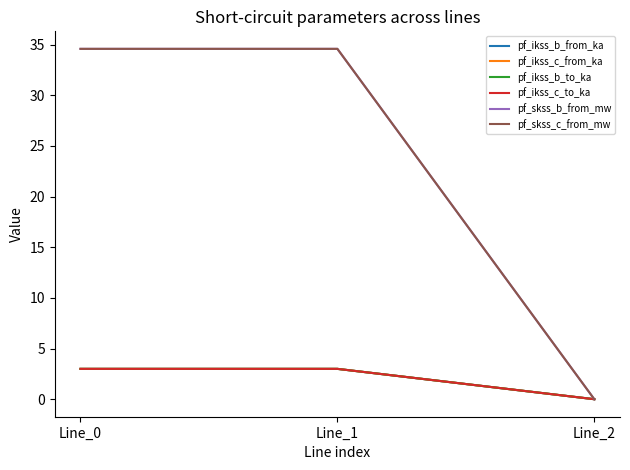

Does the chart have visible grid lines?

No